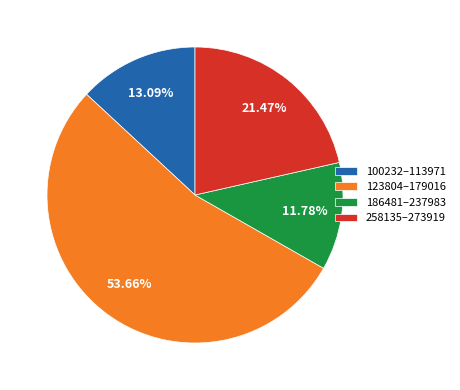

To the nearest percent, what is the average slice percentage?

25%